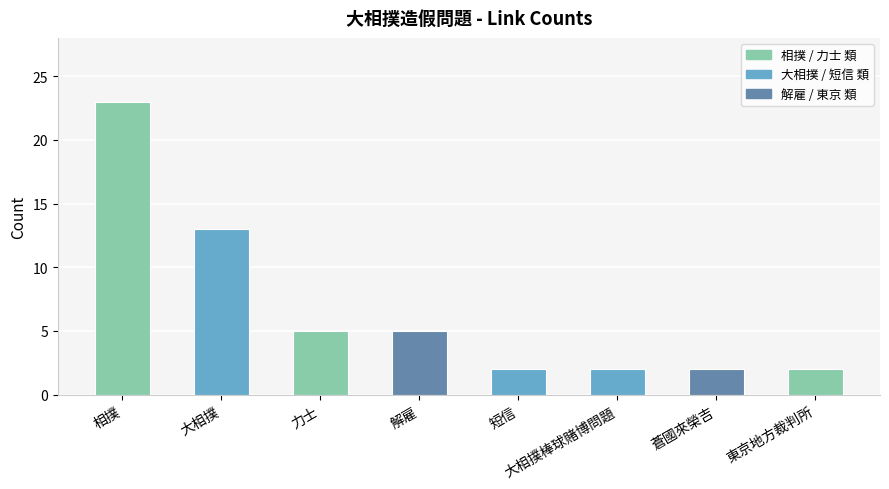

Reading right to left, extract all data points from this chart.

東京地方裁判所=2	蒼國來榮吉=2	大相撲棒球賭博問題=2	短信=2	解雇=5	力士=5	大相撲=13	相撲=23